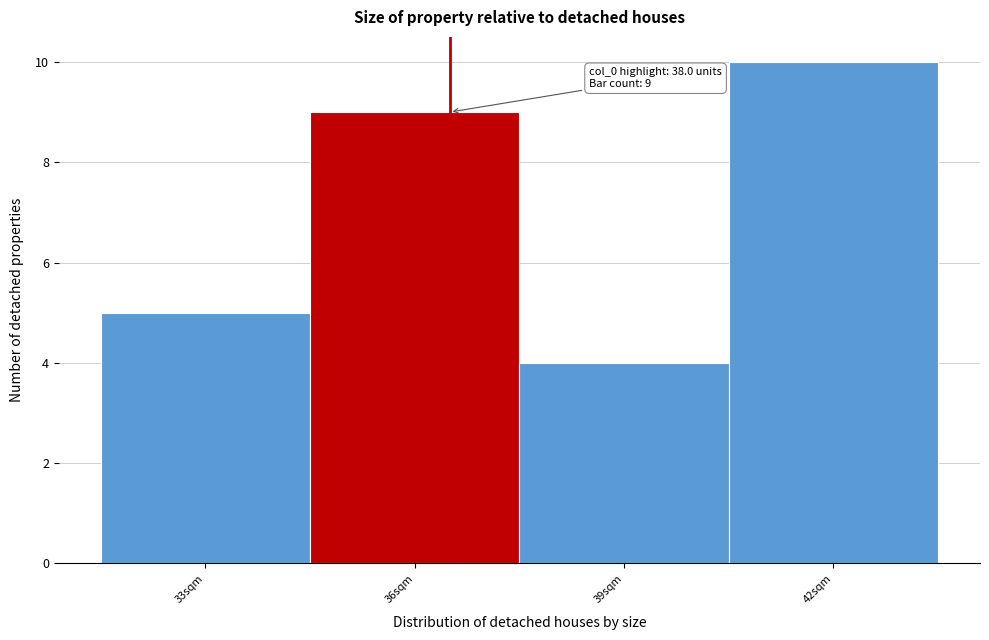

Reading left to right, list all the values displayed in this chart.

33sqm=5	36sqm=9	39sqm=4	42sqm=10